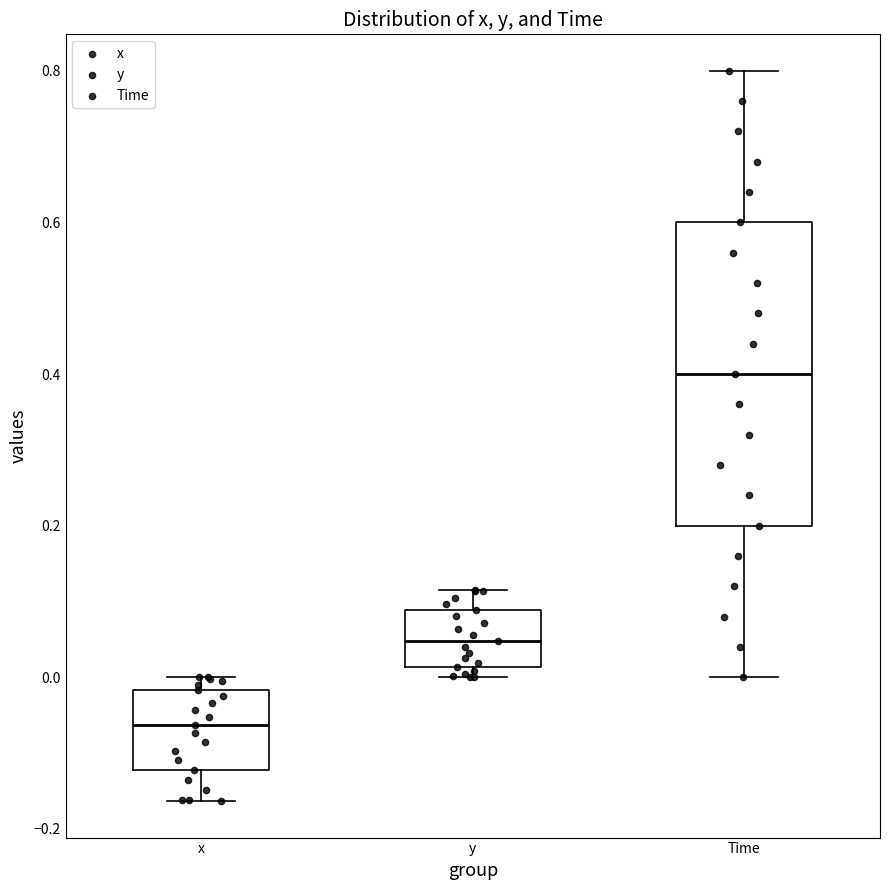

Where is the lower edge of the box for x on the y-axis? The values are not printed on the chart, so give them approximately, as read against the axis.

-0.12